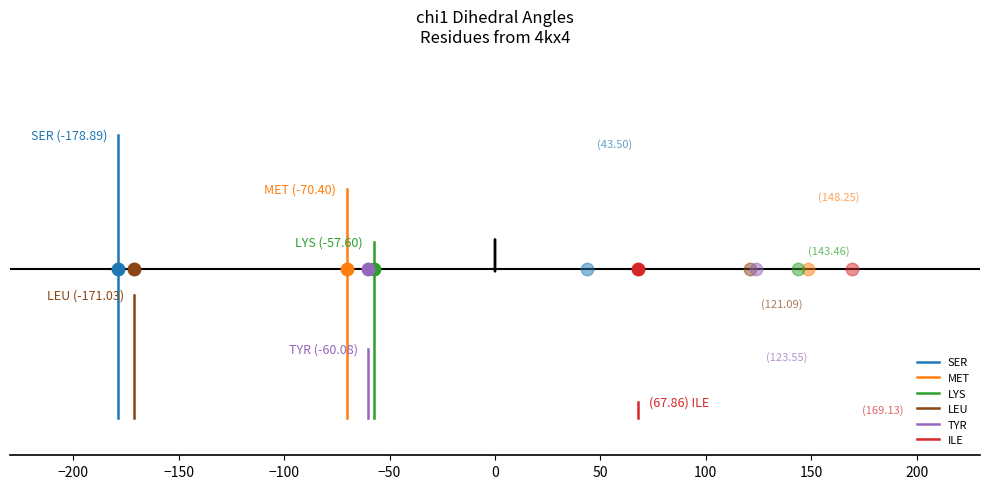

Which series changed the most between −200 and −150?

SER